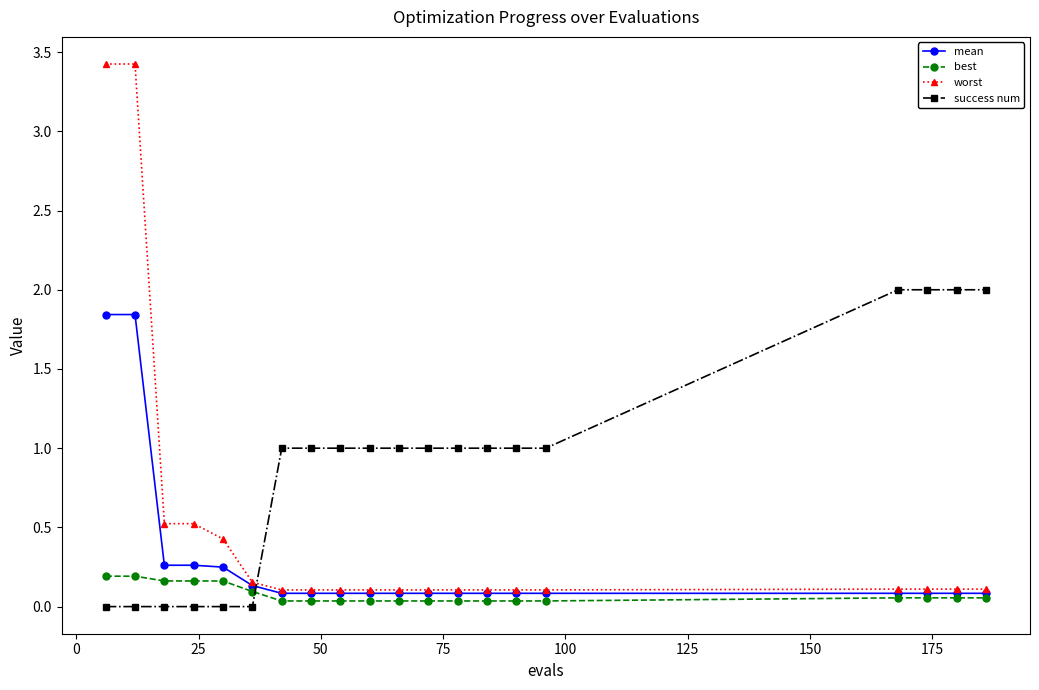

Does the chart have visible grid lines?

No